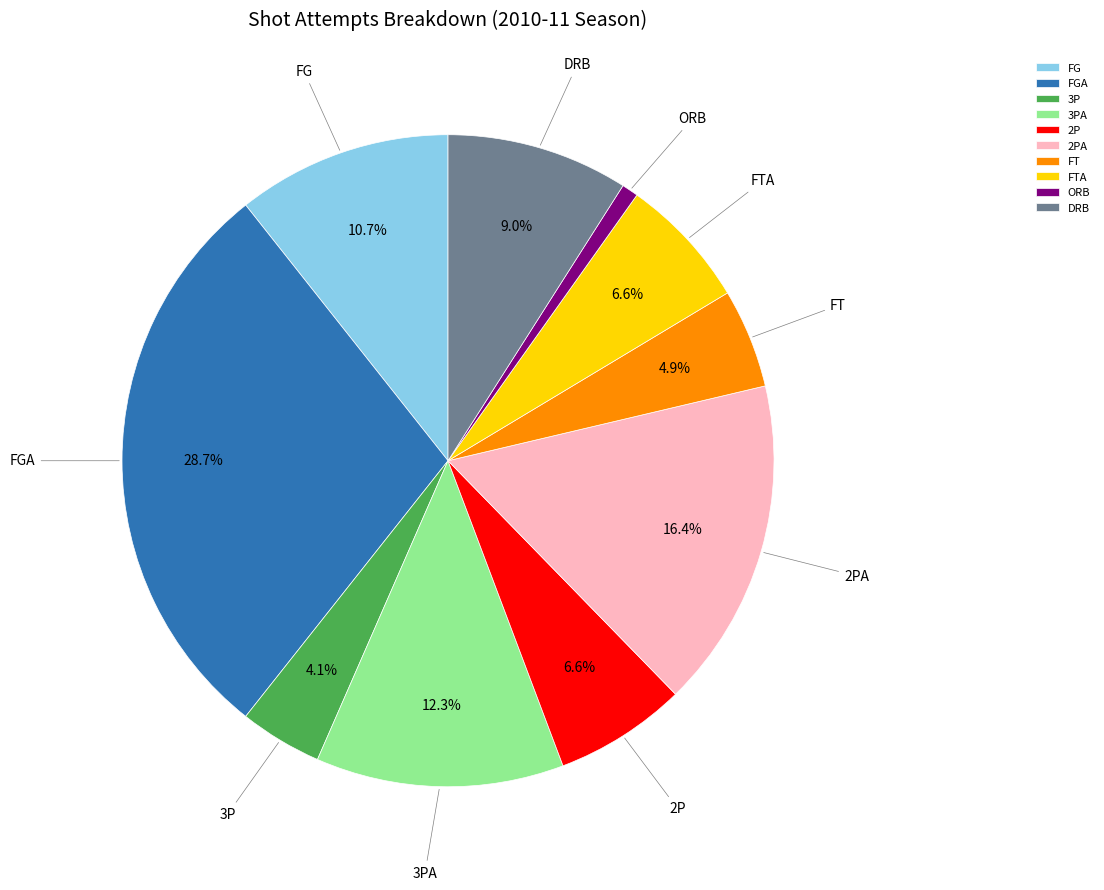

Do 2PA and ORB together represent more than half of the pie?

No